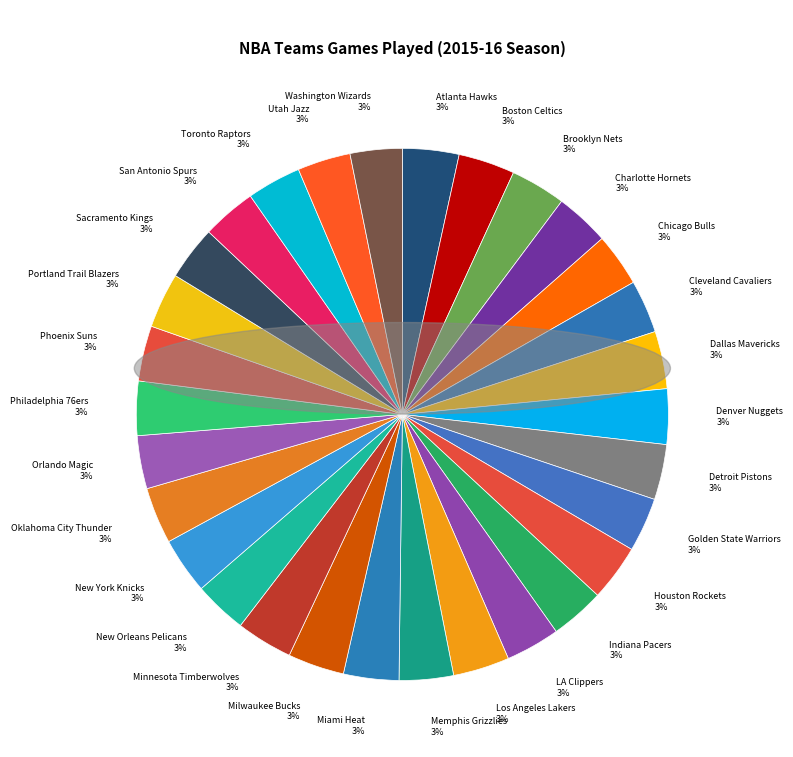

To the nearest percent, what is the average slice percentage?

3%